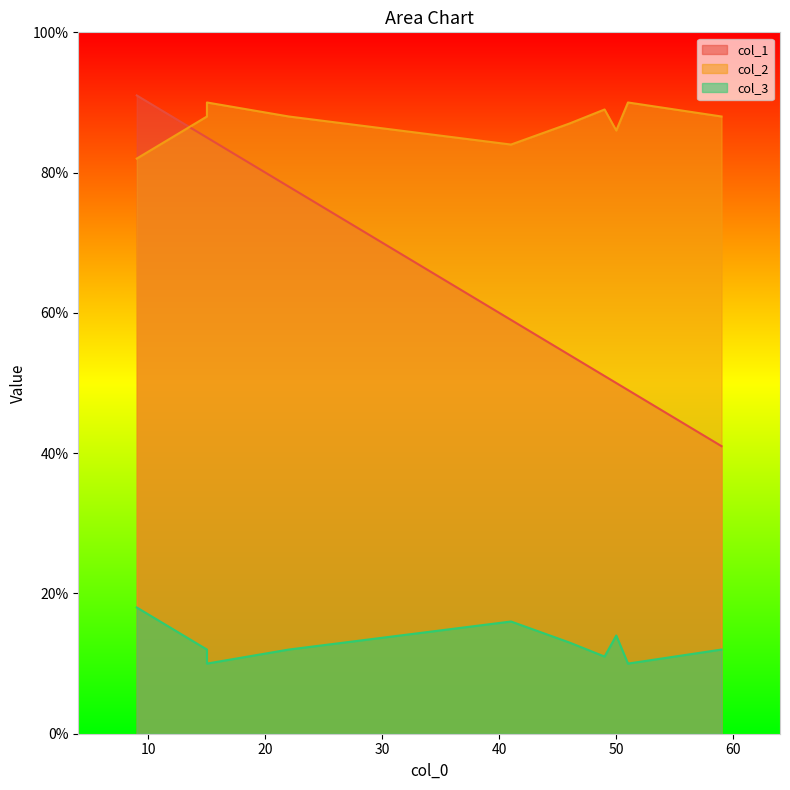

True or false: col_2 and col_3 cross at least once.

False